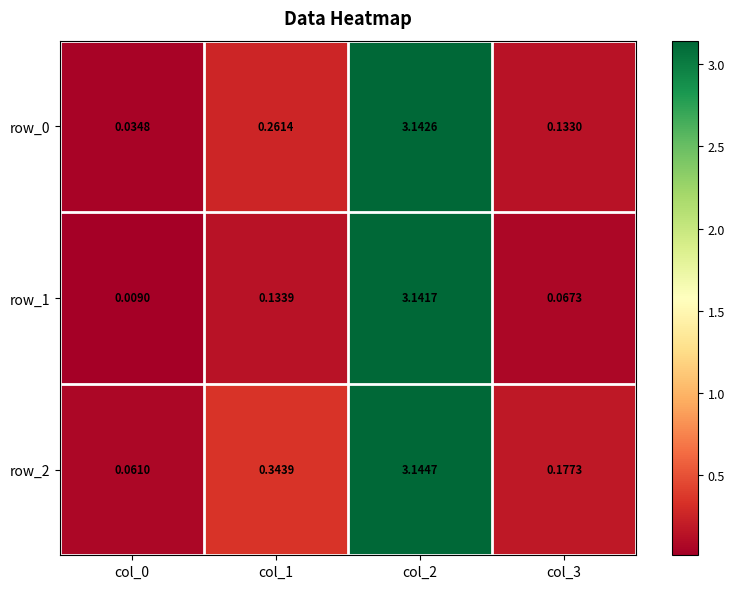

How many data points does each series have?

4